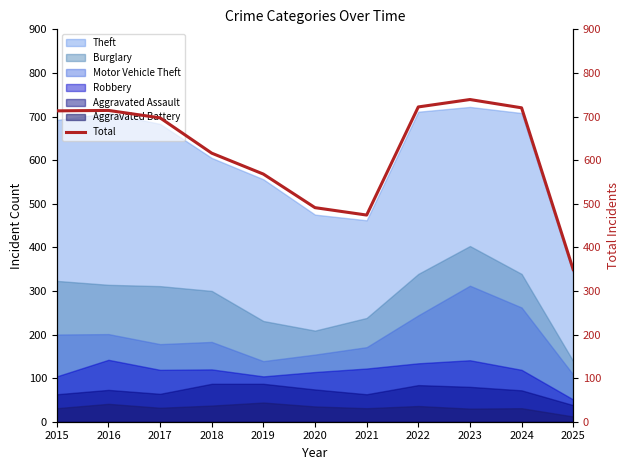

True or false: the data shows 722 at 2022.

True